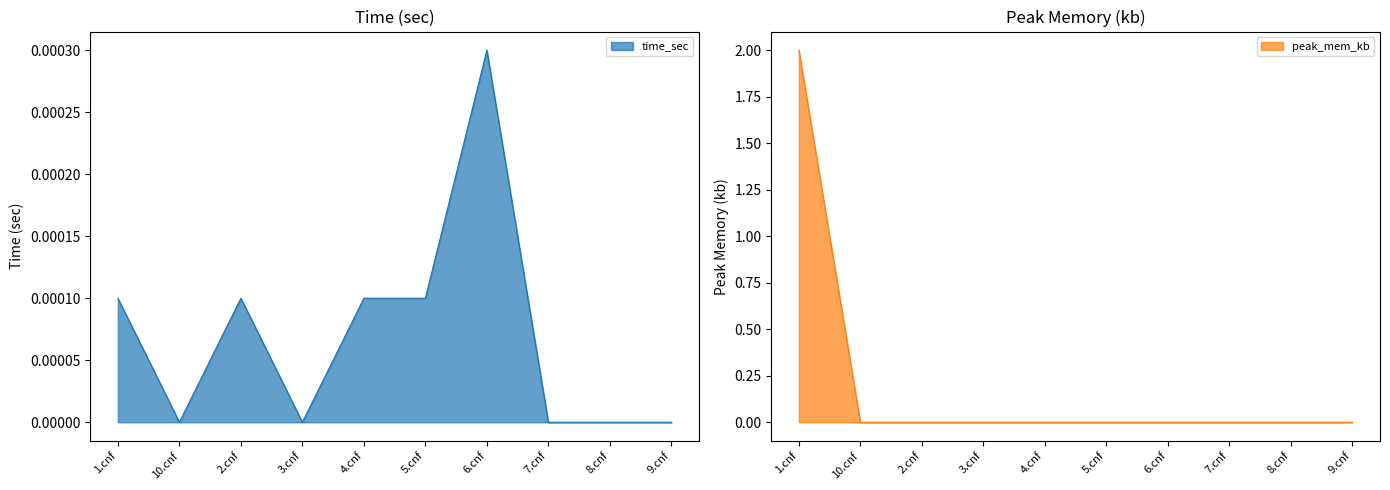

What are all the series names shown in the legend?

time_sec, peak_mem_kb